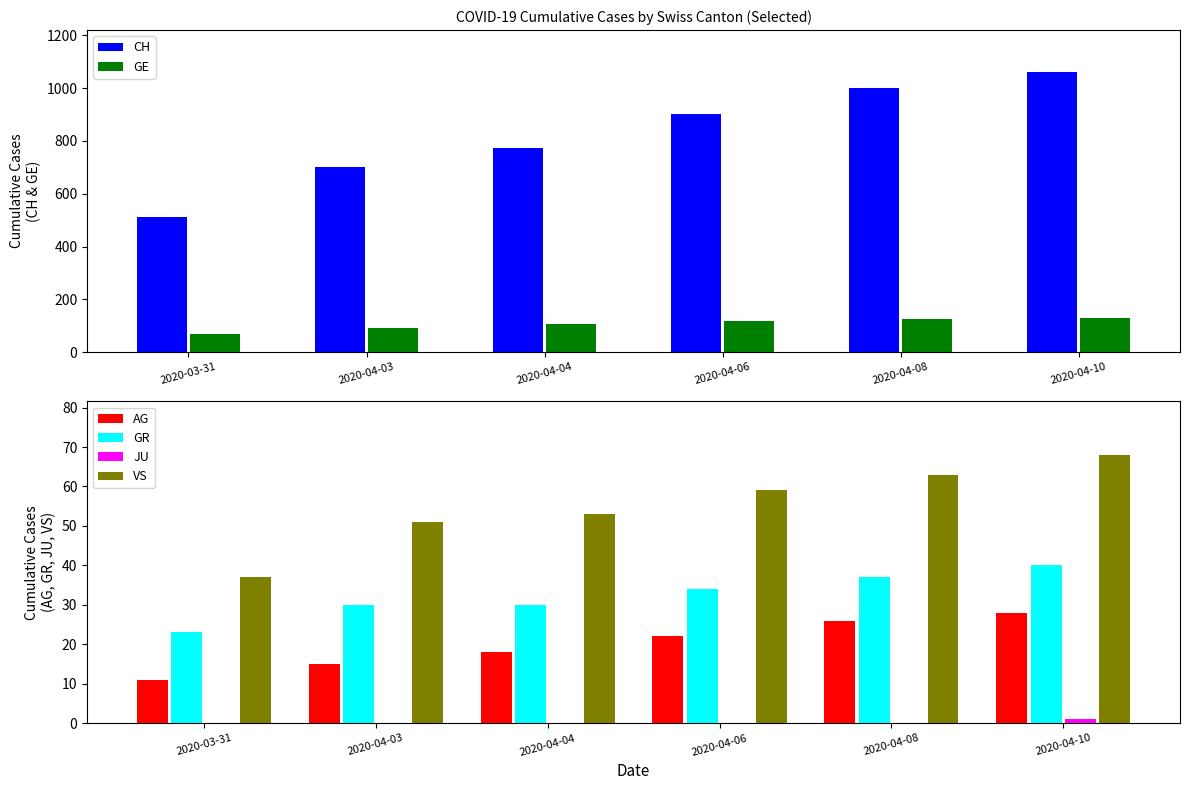

What is the difference between the second highest and minimum values in the AG series?

15